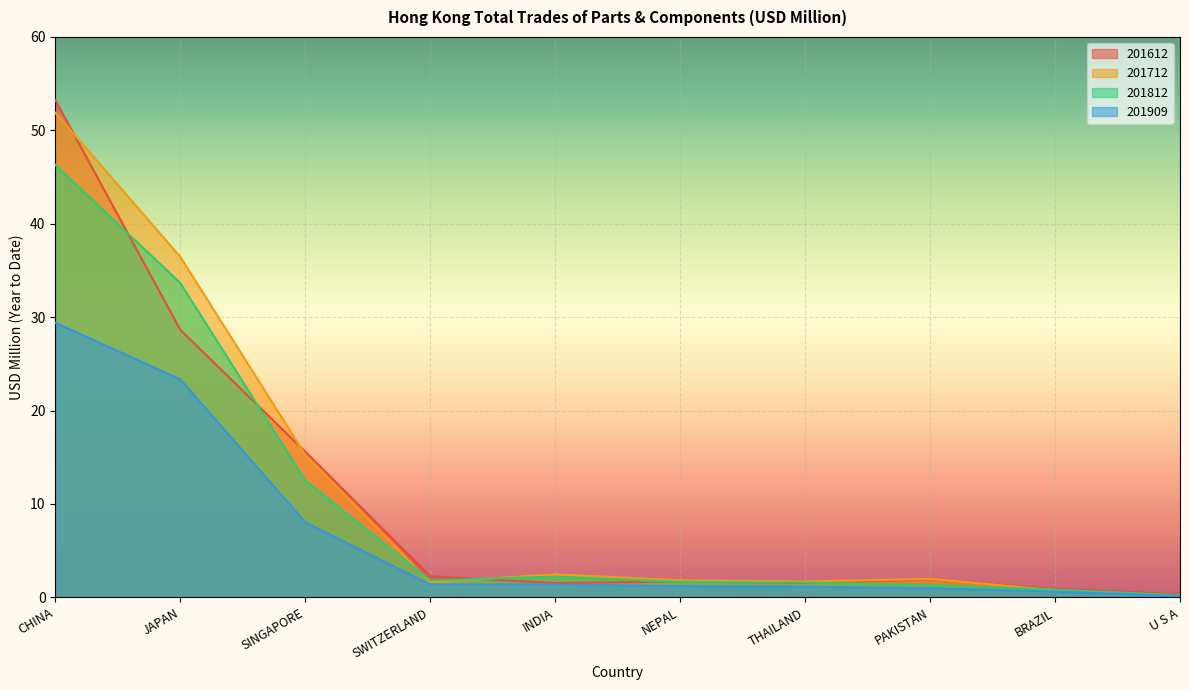

What position from the right is SWITZERLAND?

7